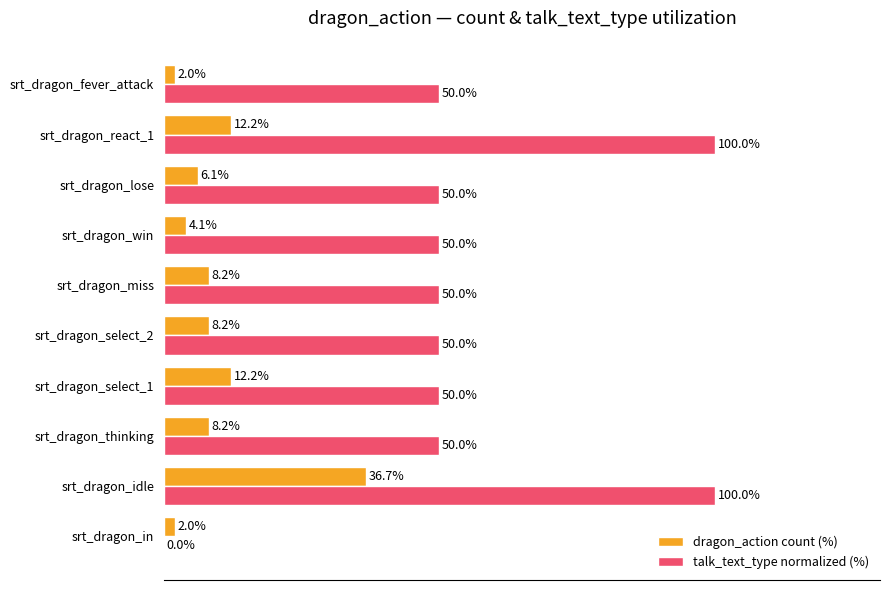

Between srt_dragon_idle and srt_dragon_react_1, which series saw the biggest shift?

dragon_action count (%)